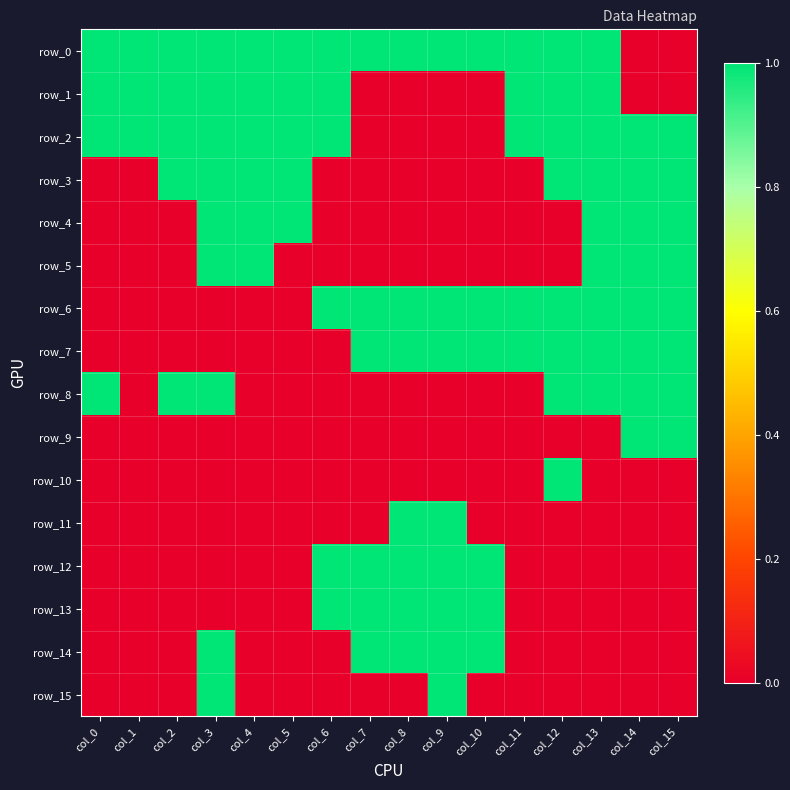

At how many categories does at least one series exceed 0?

16